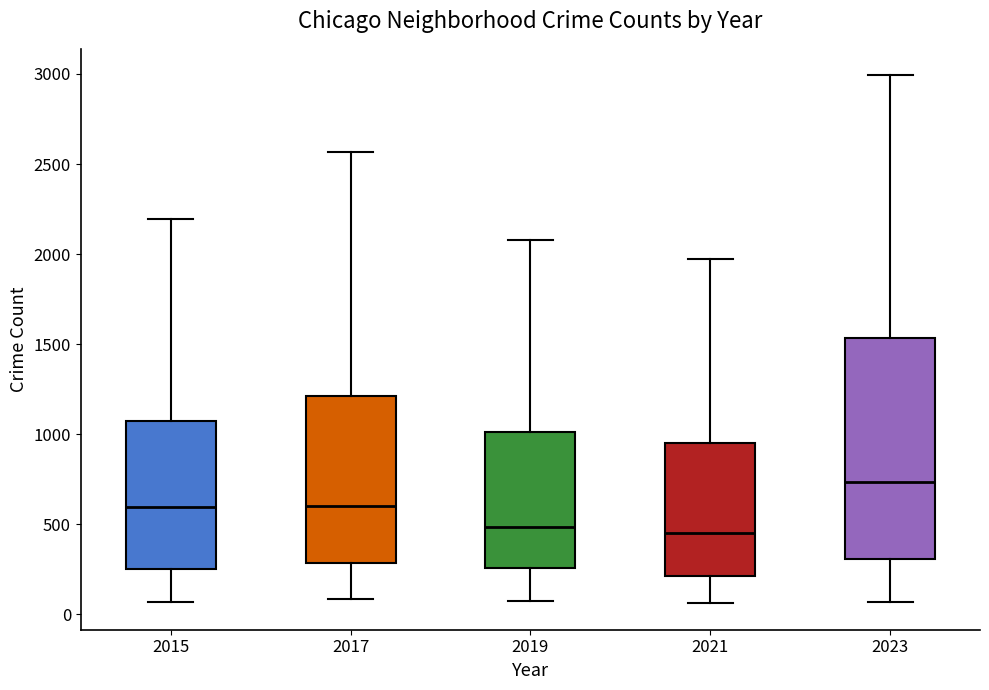

Which box is the tallest, from its lower edge to its upper edge?

2023